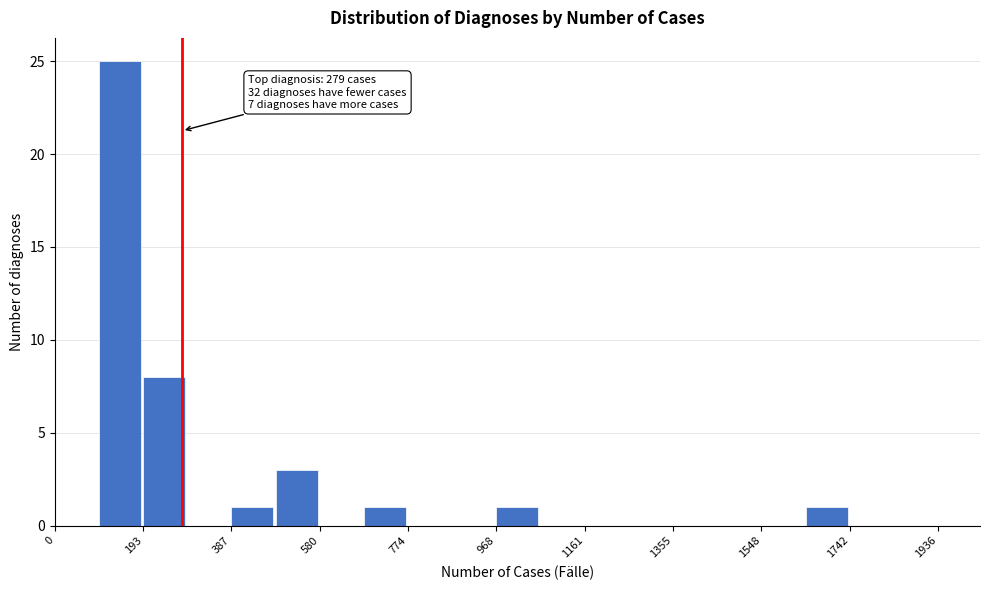

Which range on the x-axis has the tallest bar?

100 to 200